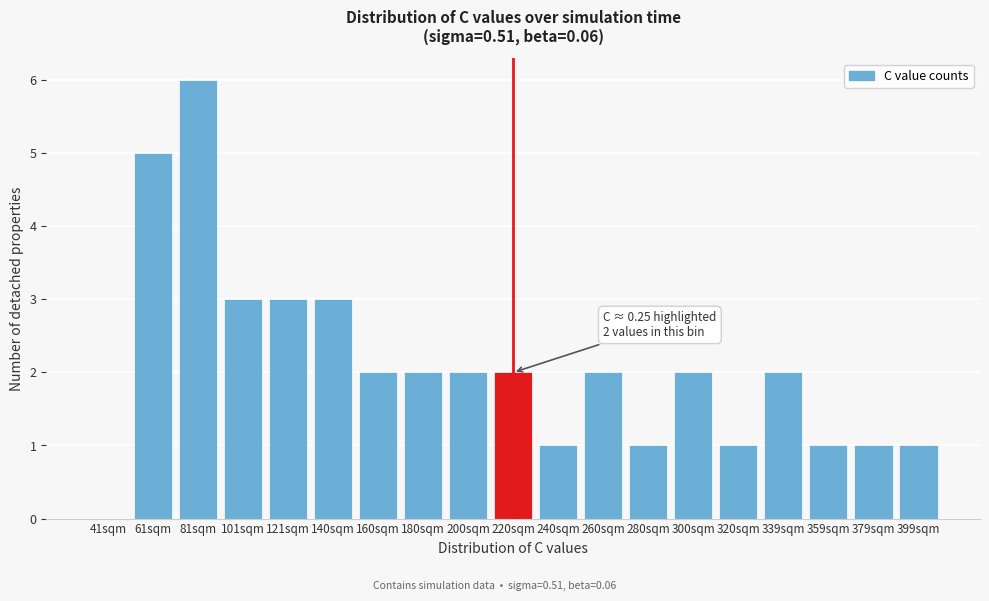

Reading left to right, list all the values displayed in this chart.

41sqm=0	61sqm=5	81sqm=6	101sqm=3	121sqm=3	140sqm=3	160sqm=2	180sqm=2	200sqm=2	220sqm=2	240sqm=1	260sqm=2	280sqm=1	300sqm=2	320sqm=1	339sqm=2	359sqm=1	379sqm=1	399sqm=1